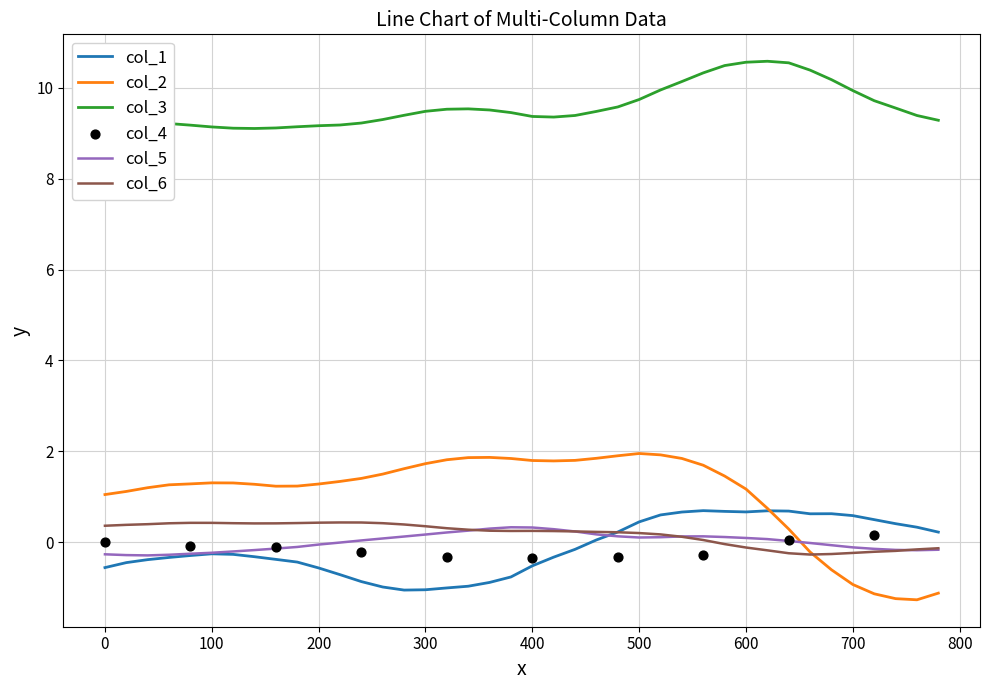

At how many categories does at least one series exceed -1?

40